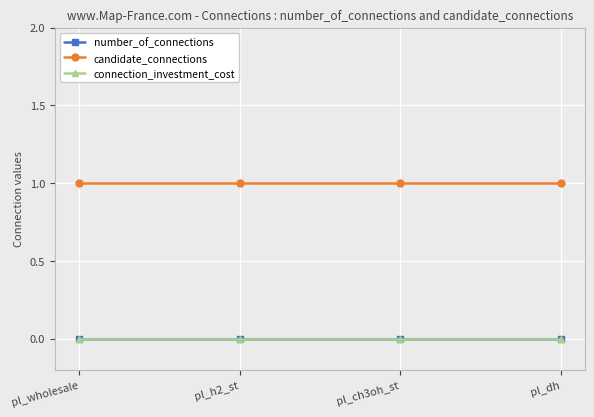

Reading left to right, transcribe all the data shown in this chart.

number_of_connections: 0	0	0	0
candidate_connections: 1	1	1	1
connection_investment_cost: 0	0	0	0